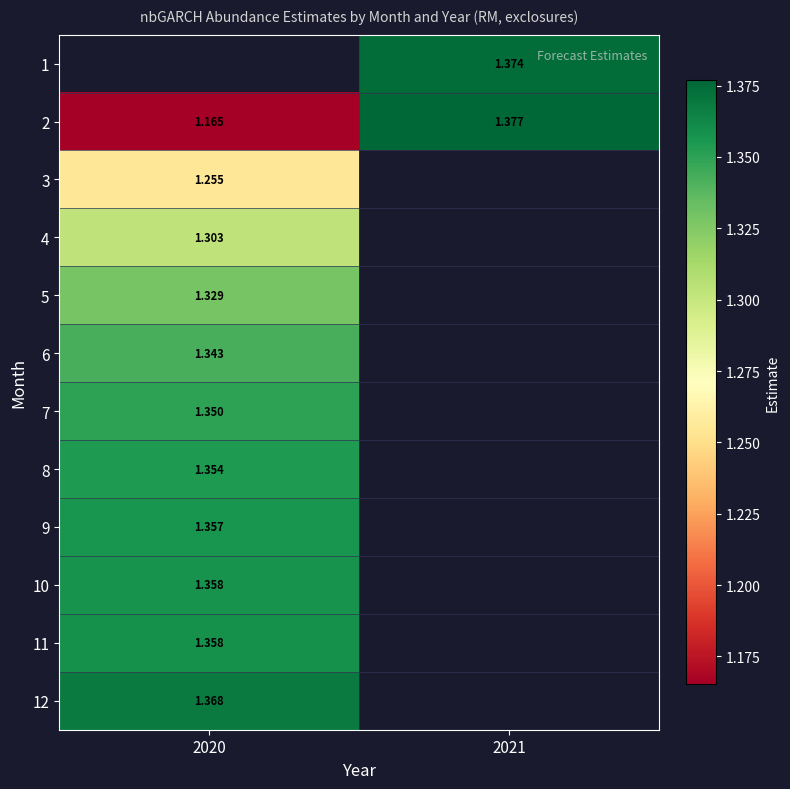

At which label is 10 closest to 1?

2020